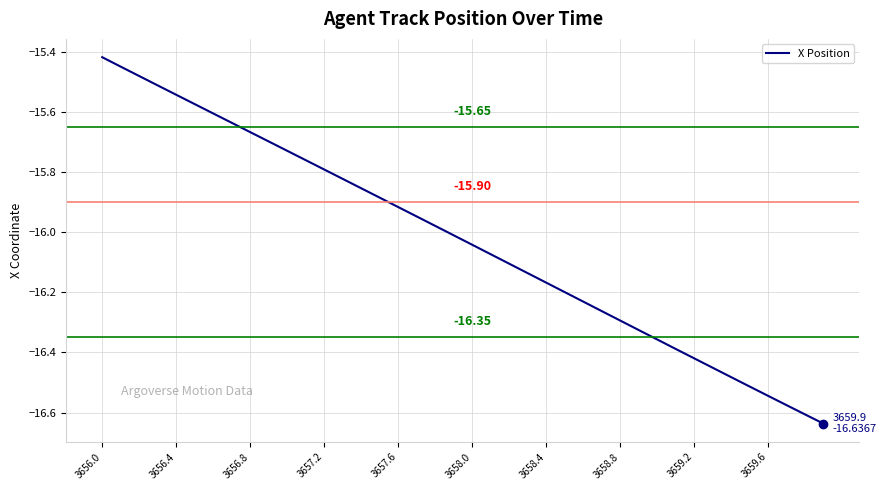

What is the difference between the maximum and minimum values?

1.2